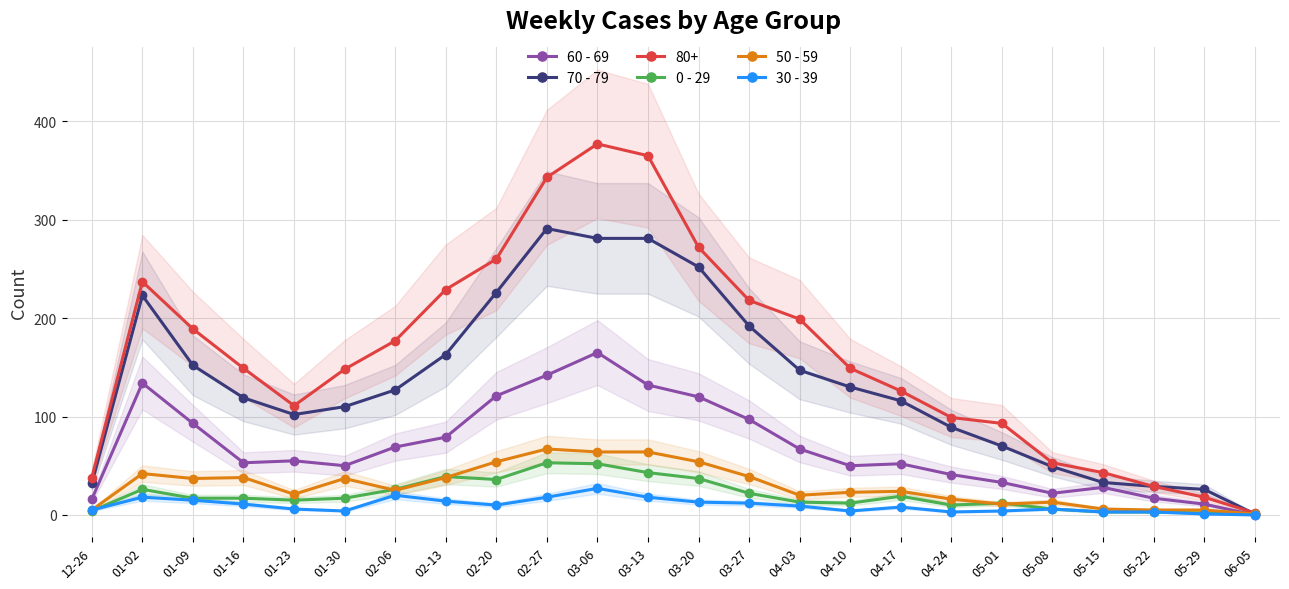

True or false: 50 - 59 and 60 - 69 intersect in this chart.

True